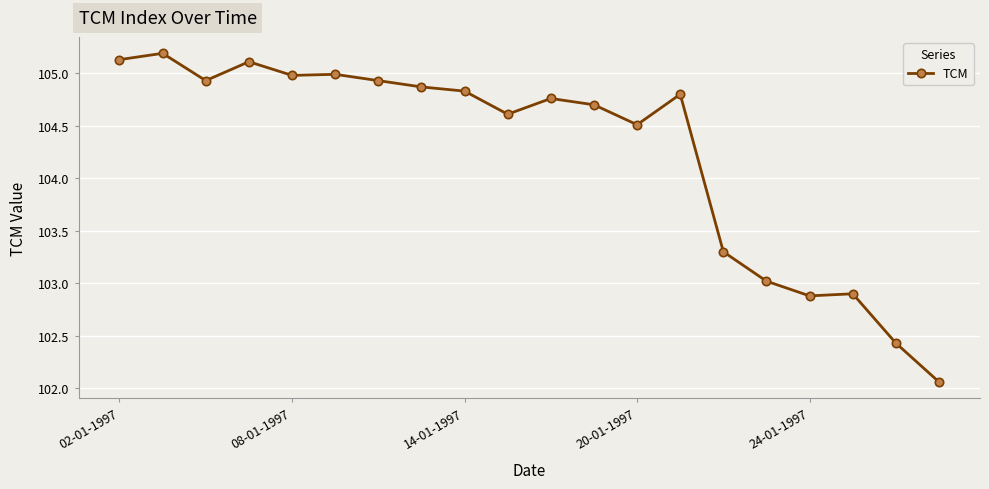

What is the value of the 7th point from the left?

104.9